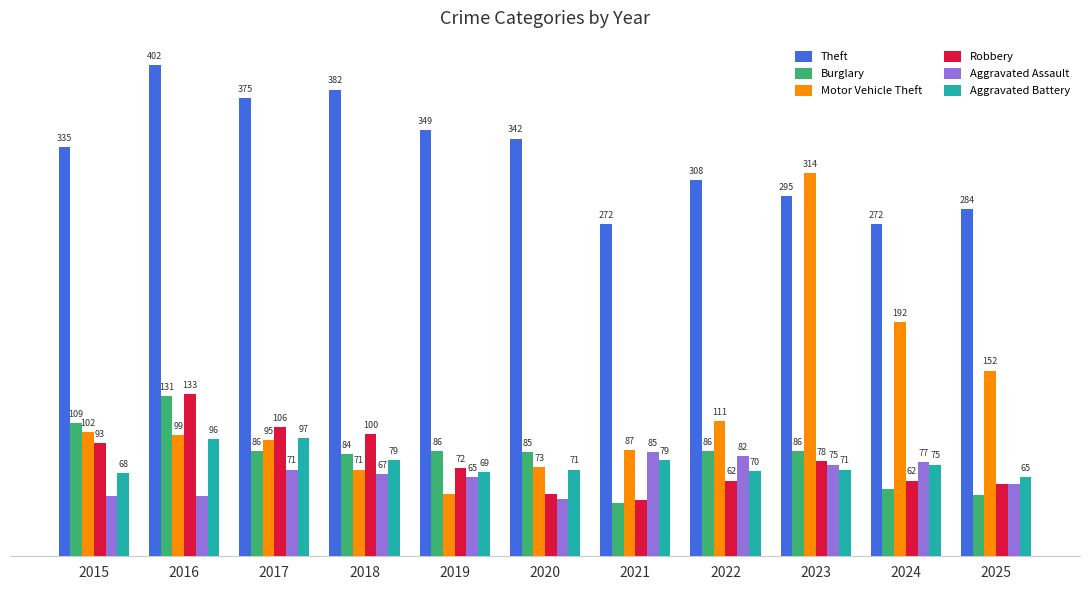

What are all the series names shown in the legend?

Theft, Burglary, Motor Vehicle Theft, Robbery, Aggravated Assault, Aggravated Battery